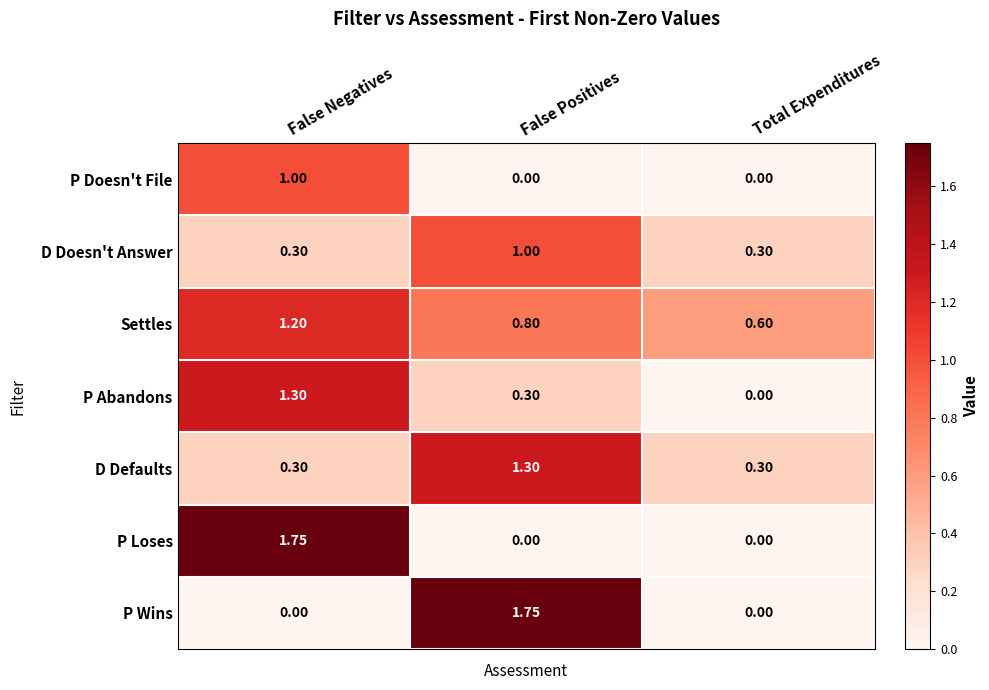

Which category has the highest value in the P Abandons series?

False Negatives